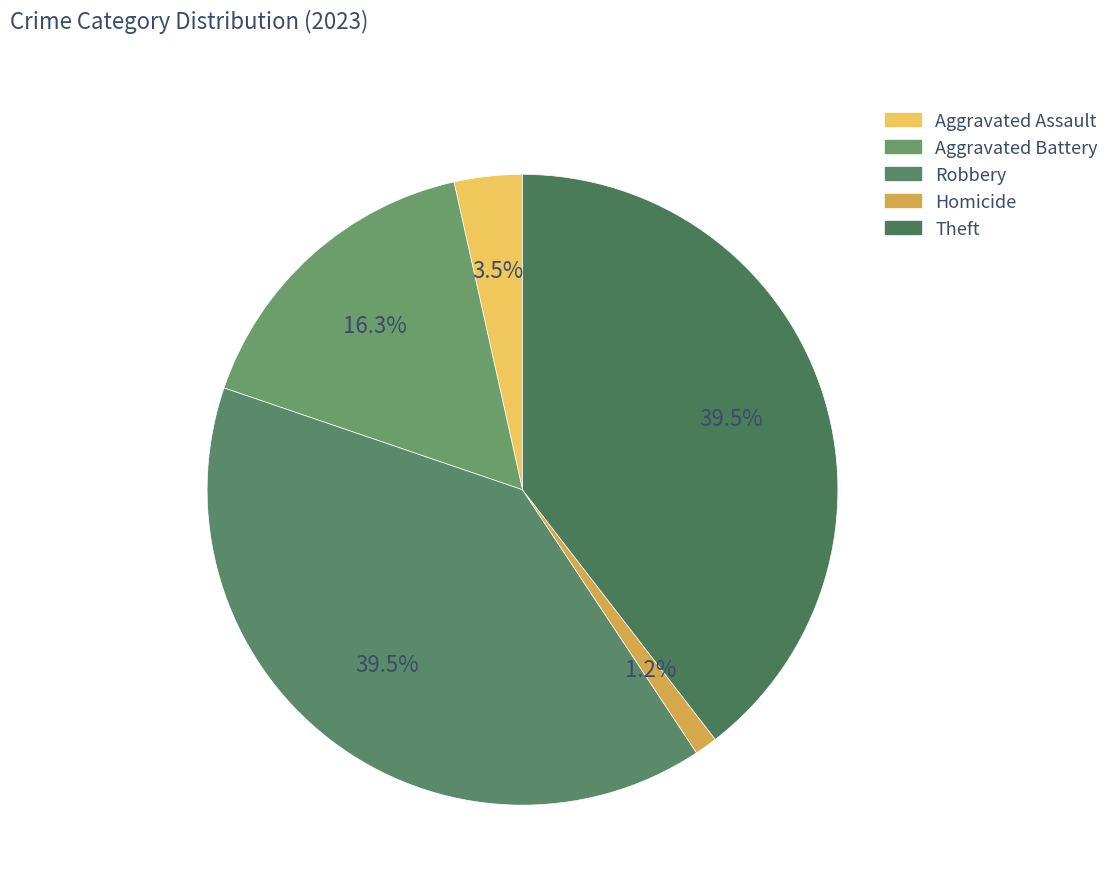

Does Aggravated Assault represent more than half of the total?

No